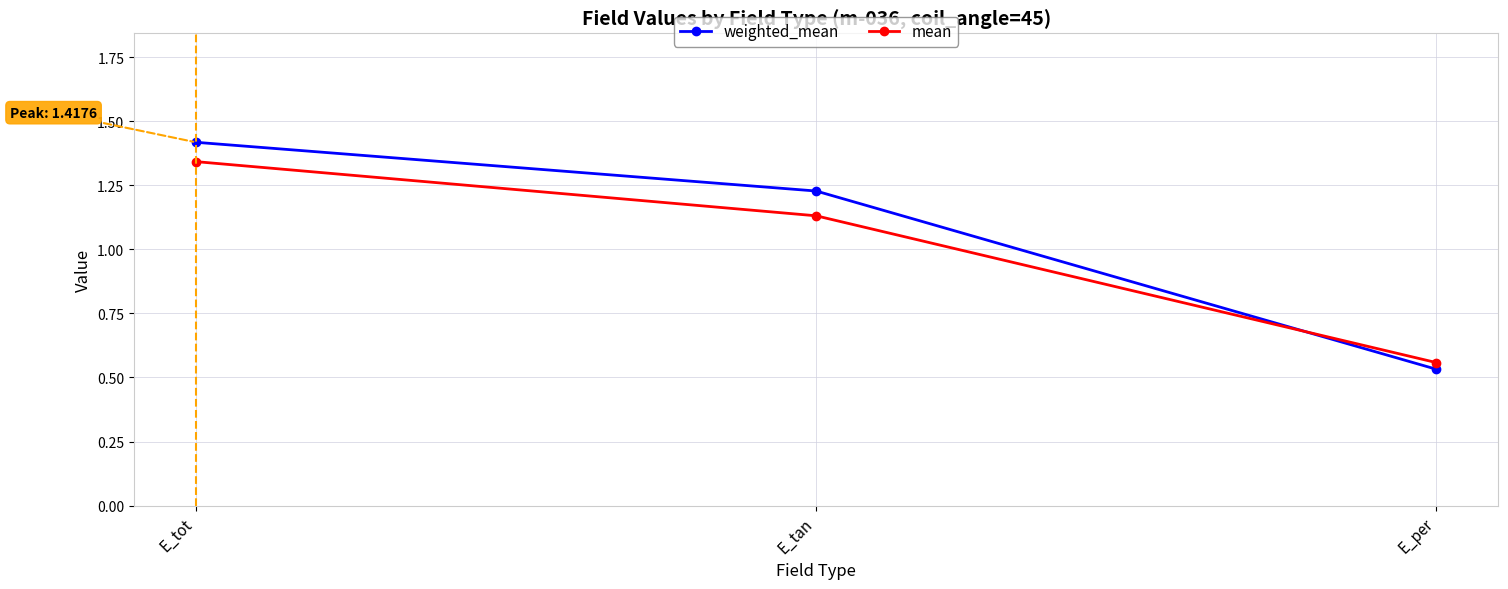

How many data points in weighted_mean are less than 1?

1